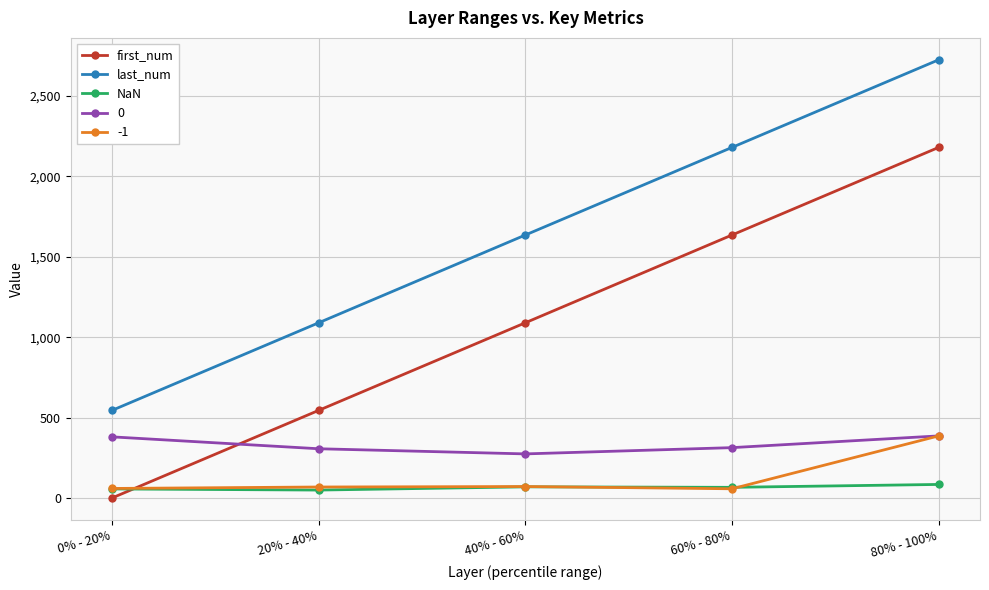

Is the value of first_num at 80% - 100% greater than the value of NaN at 0% - 20%?

Yes